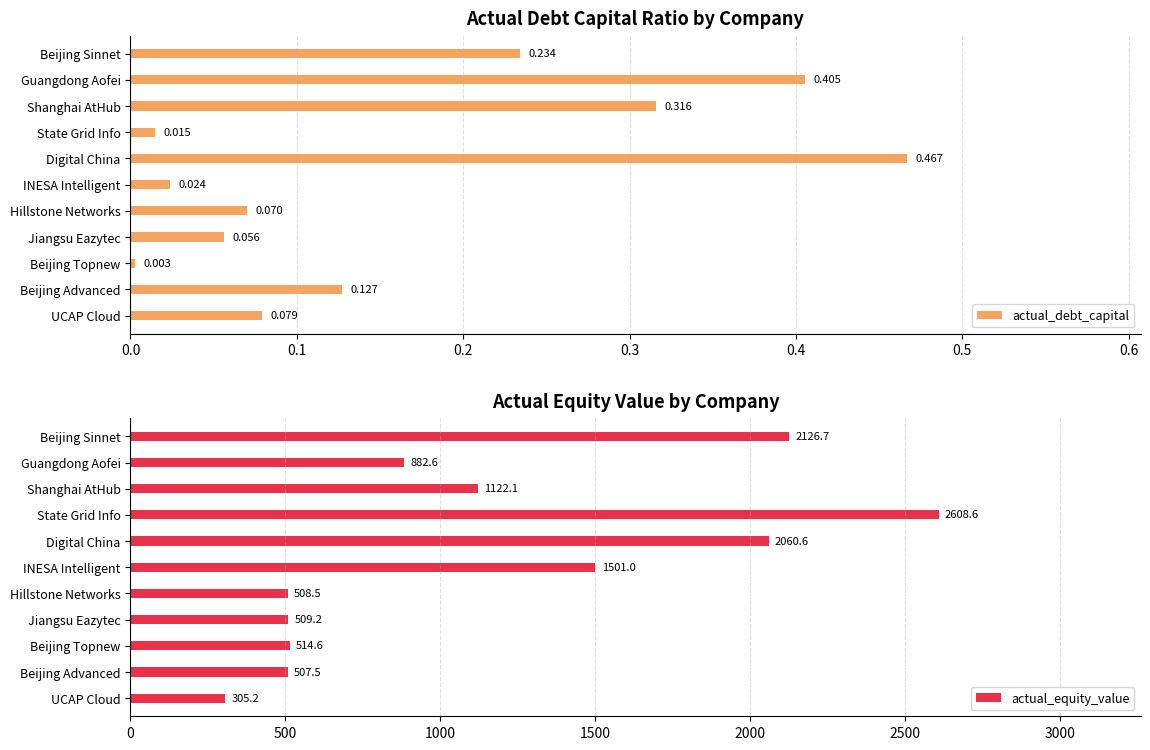

At which label is actual_debt_capital closest to 0?

Beijing Topnew